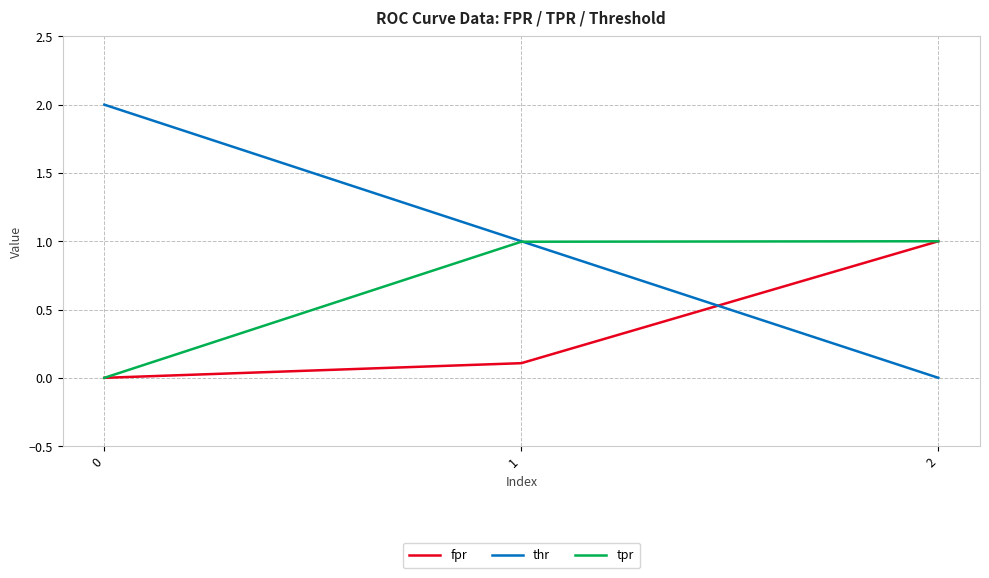

Reading left to right, what are all the values shown in this chart?

fpr: 0=0.0	1=0.1	2=1.0
thr: 0=2.0	1=1.0	2=0.0
tpr: 0=0.0	1=1.0	2=1.0